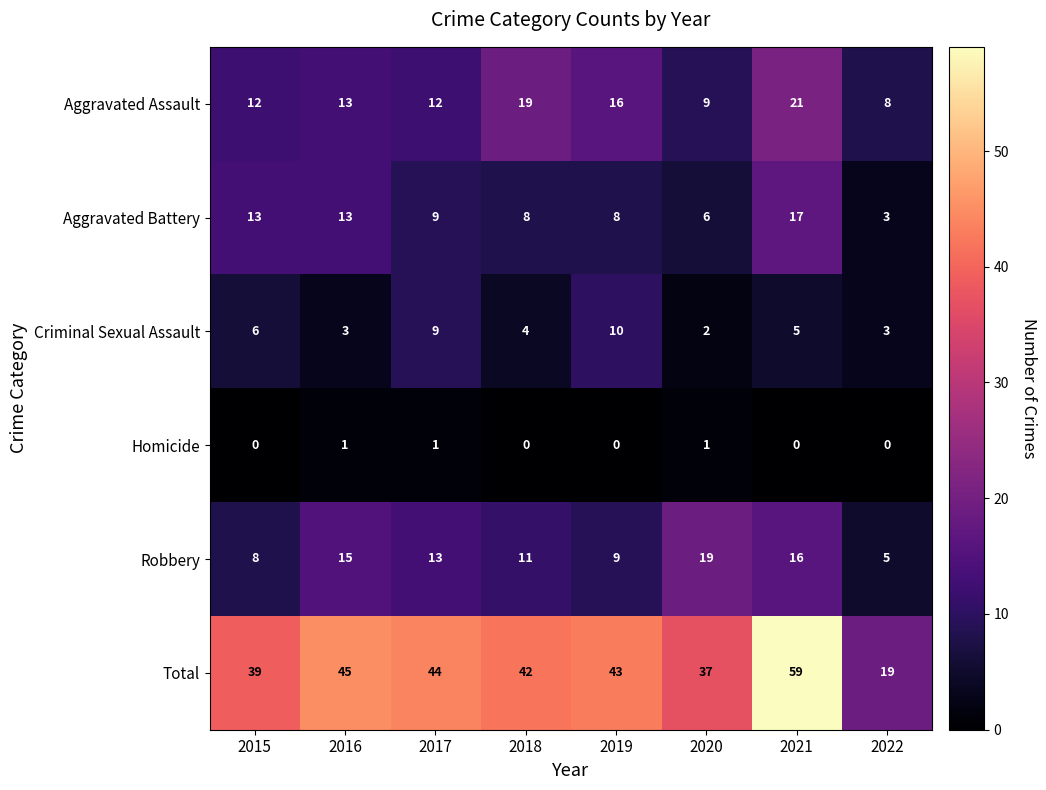

At how many categories does at least one series exceed 40?

5